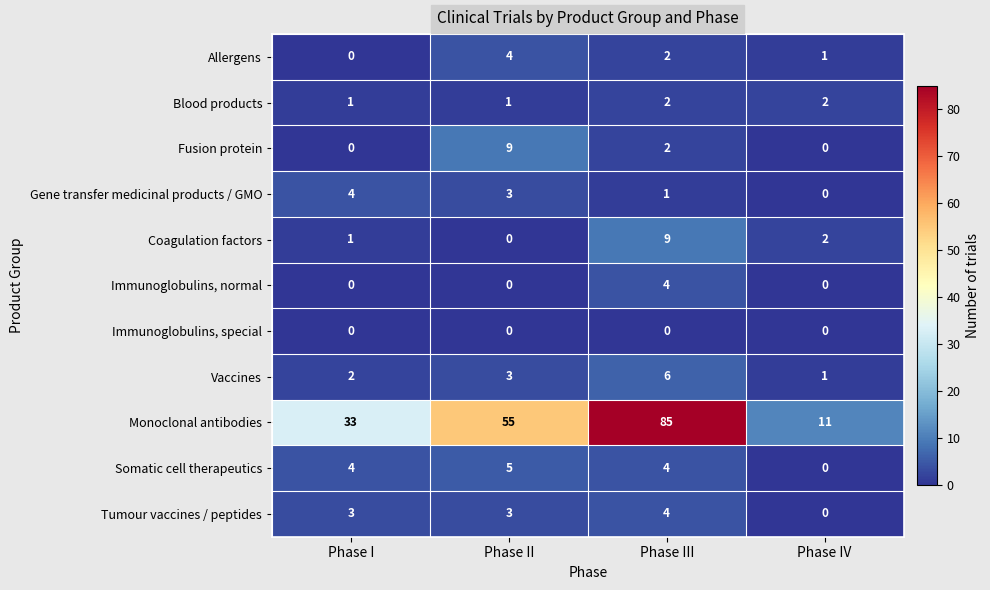

At how many categories does at least one series exceed 31?

3